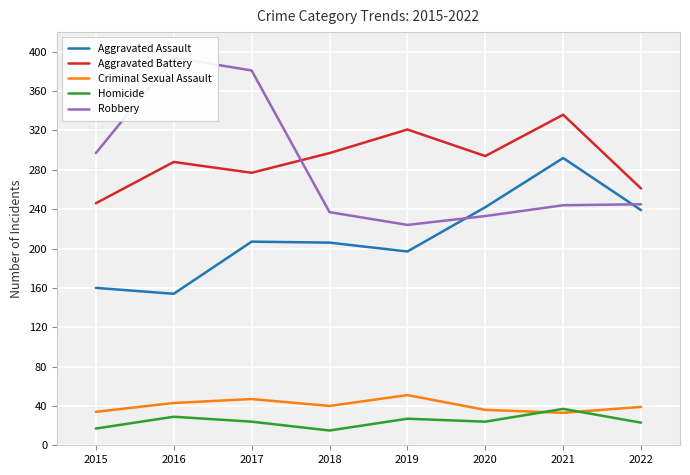

How many interior local valleys does the Aggravated Assault series have?

2